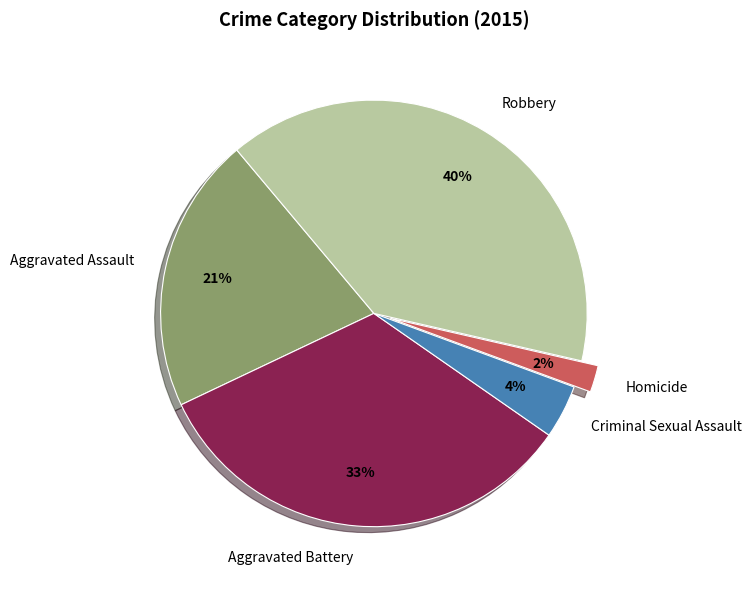

How many segments does this pie chart have?

5